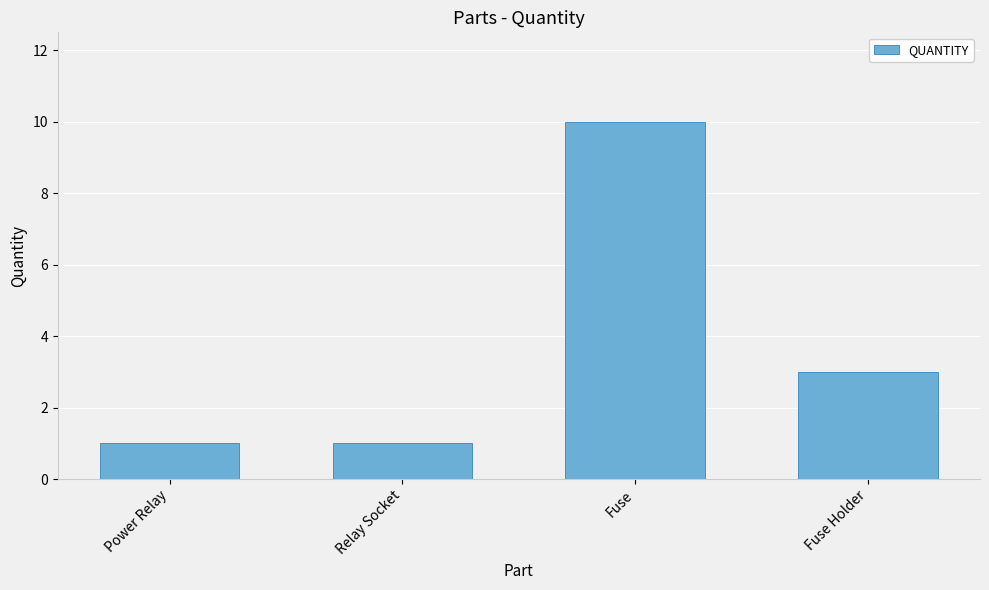

Count the values in the range 1 to 10.

4